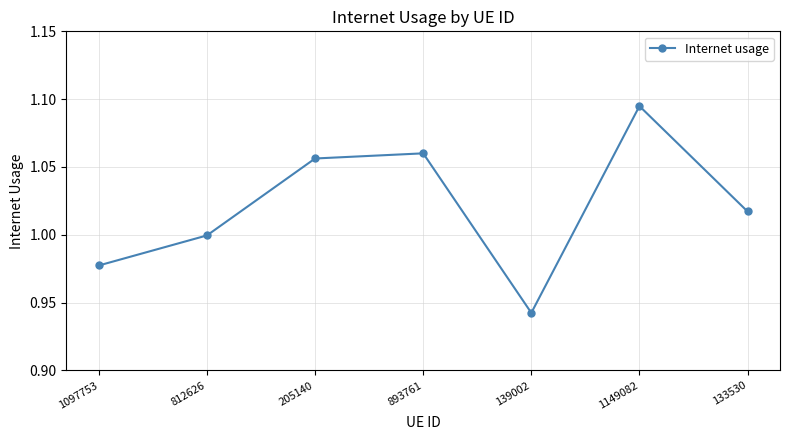

How many interior local valleys (lower than both neighbors) does the data have?

1